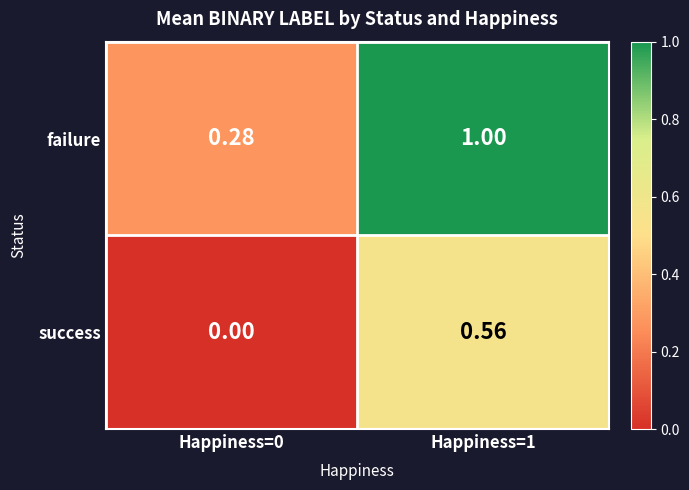

What is the total value across all series at Happiness=1?

1.6